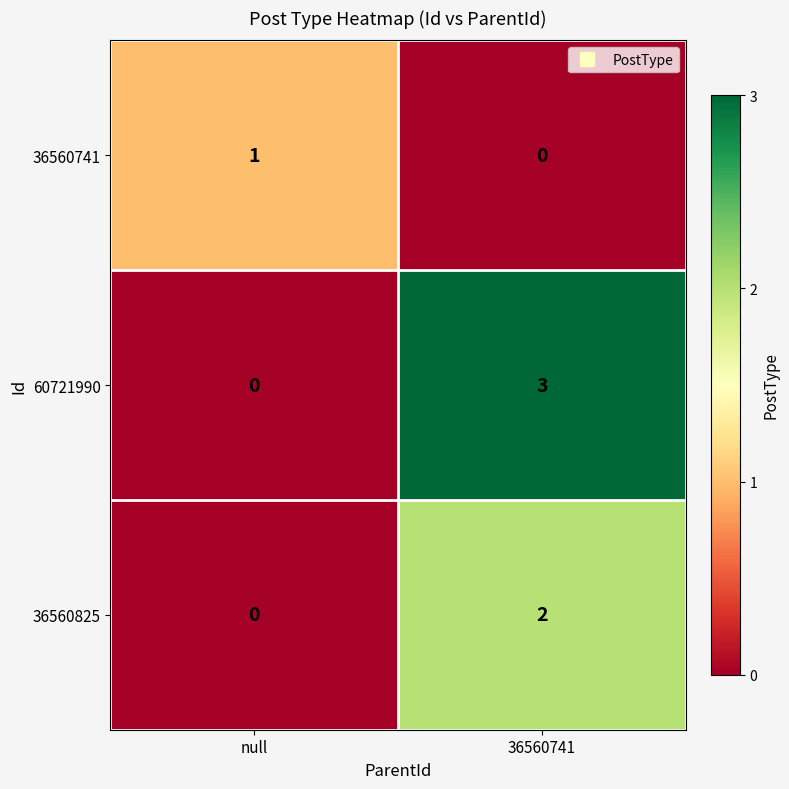

At how many categories does at least one series exceed 2?

1